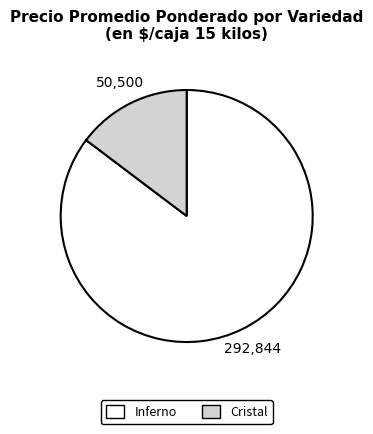

Approximately how many times larger is the value at Inferno compared to Cristal?

5.8